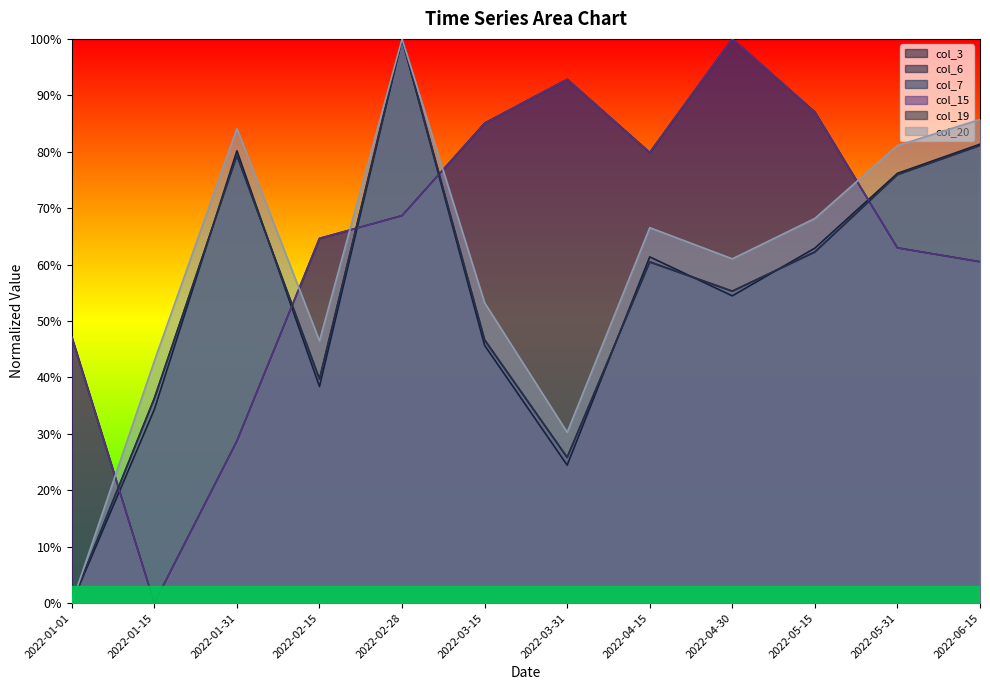

What is the difference between the maximum and minimum values in the col_3 series?

1.0